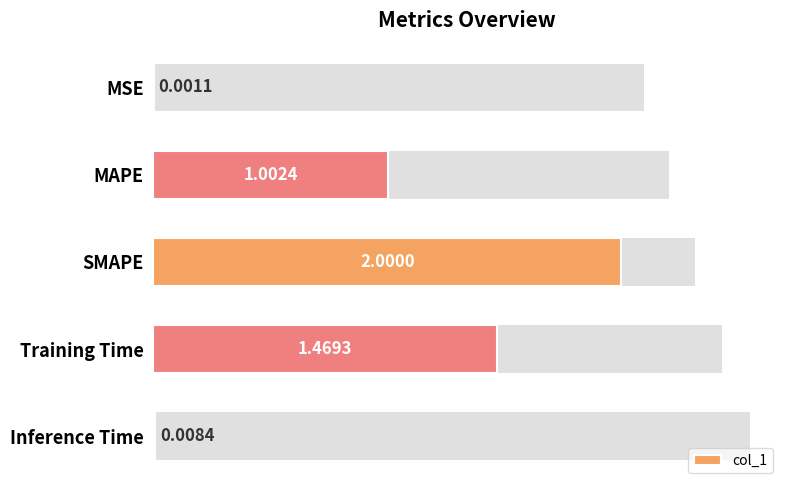

Reading left to right, list all the values displayed in this chart.

0.0	1.0	2.0	1.5	0.0